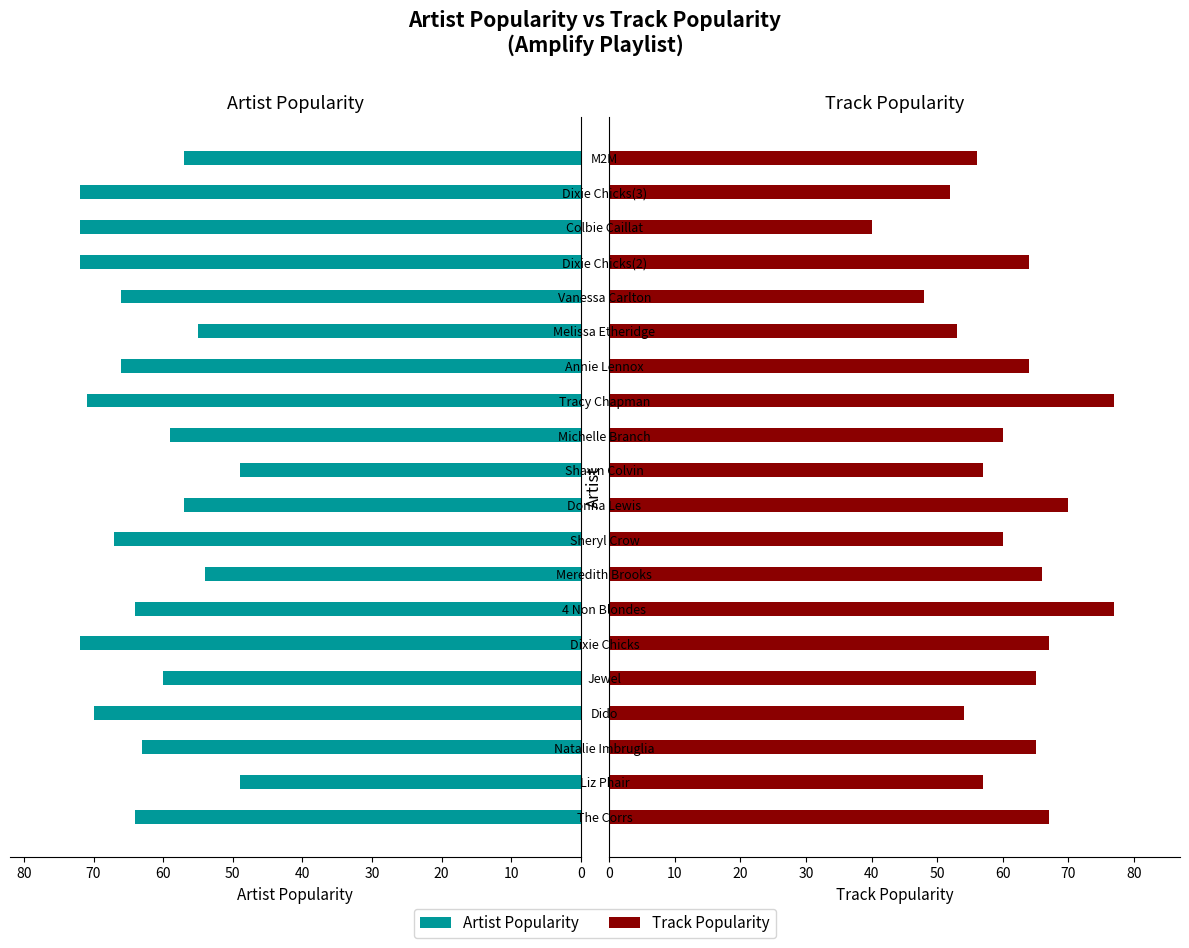

List the series in order of their overall mean, highest first.

Artist Popularity, Track Popularity